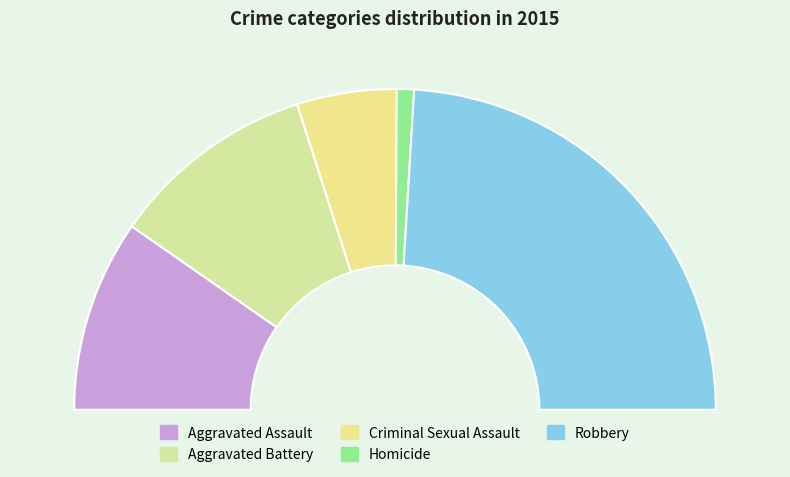

What percentage is NOT represented by Robbery?

51.9%